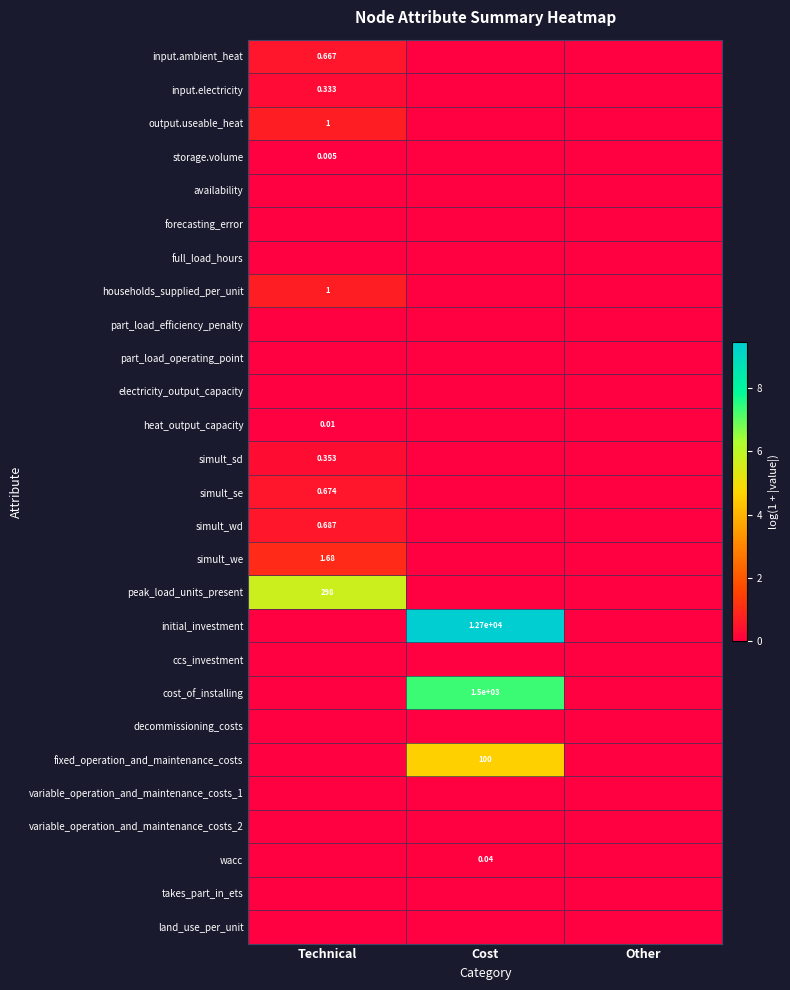

How many data points does each series have?

3